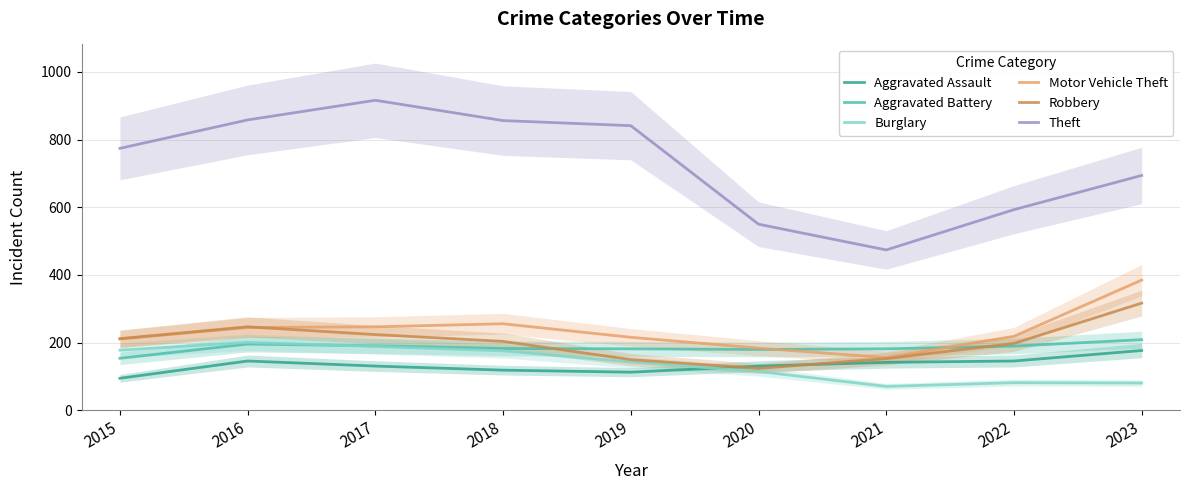

Read the Aggravated Assault value at 2015.

95